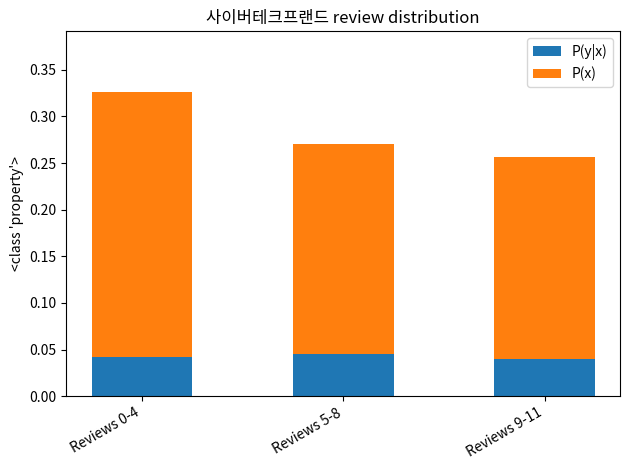

Count the P(y|x) values in the range 0 to 1.

3